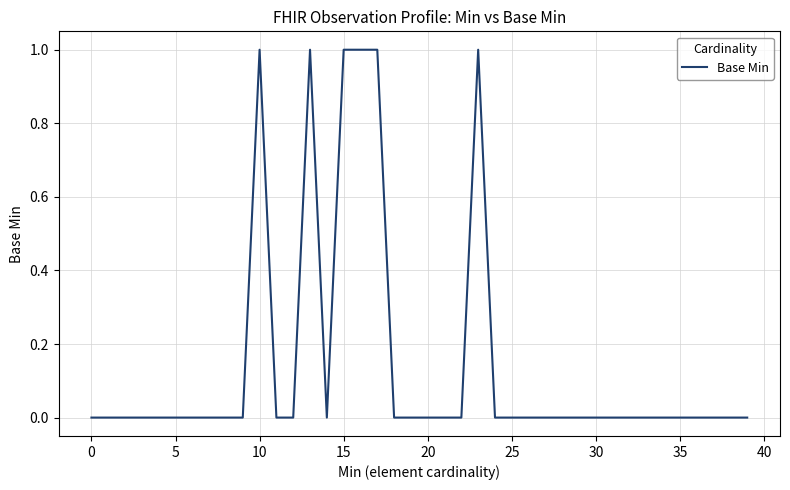

Is this an area chart (filled region under the line)?

No